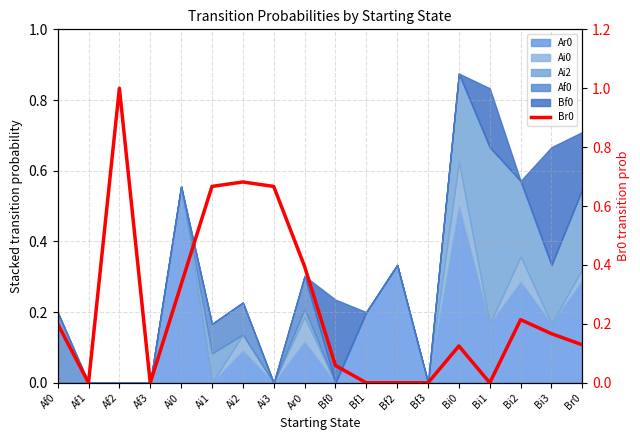

Rank the categories by value from highest to lowest.

Af2, Ai2, Ai1, Ai3, Ar0, Ai0, Bi2, Af0, Bi3, Br0, Bi0, Bf0, Af1, Af3, Bf1, Bf2, Bf3, Bi1